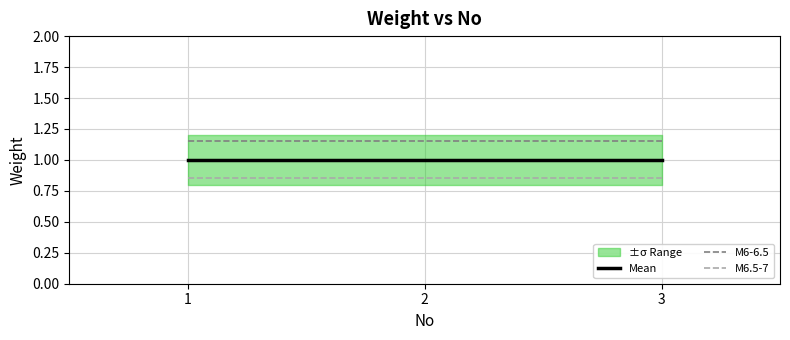

Is the value of M6.5-7 at 3 greater than the value of Mean at 1?

No